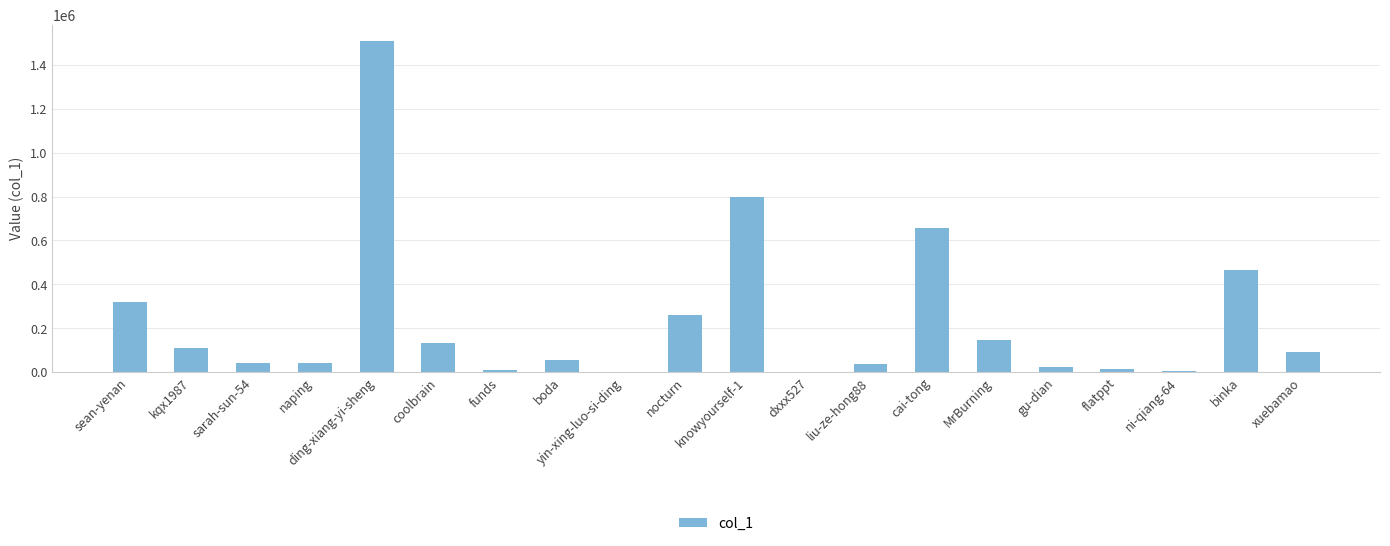

Read the value at kqx1987.

108274